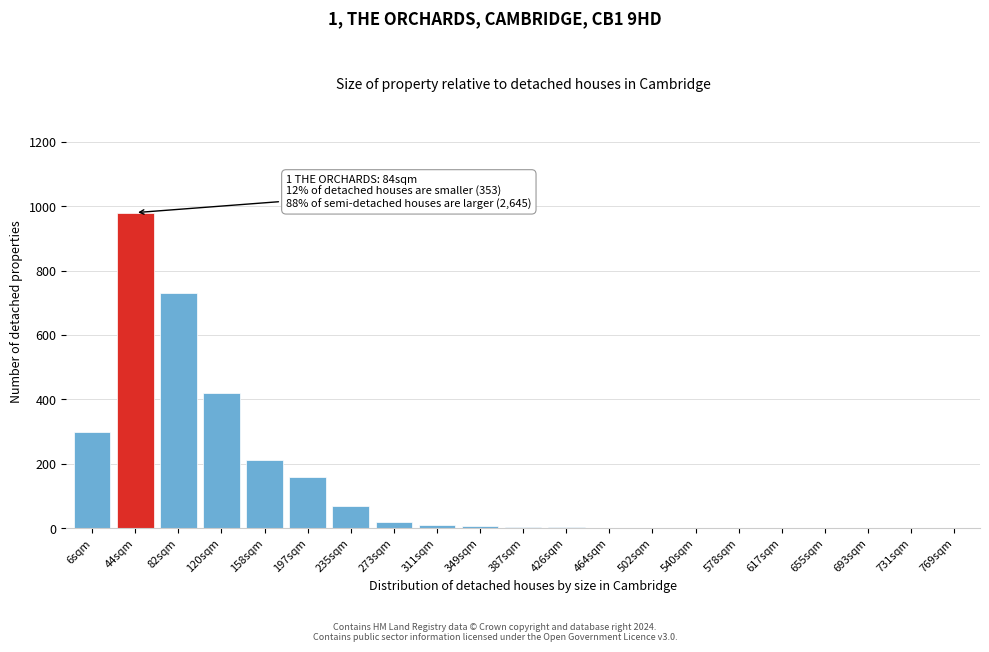

What is the maximum value shown in the chart?

980